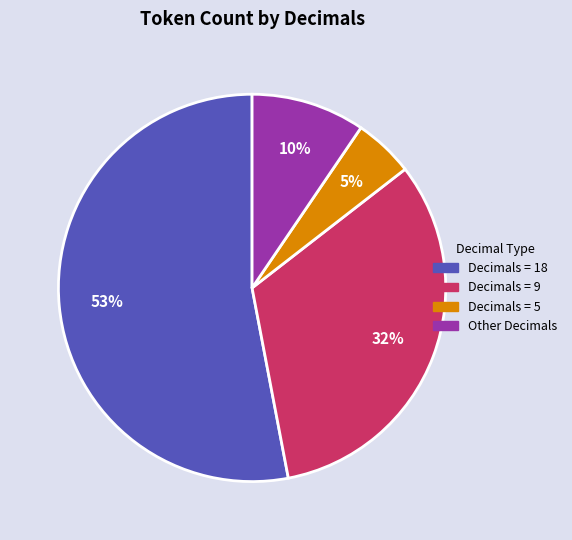

Is the sum of Decimals = 18 and Other Decimals greater than half?

Yes